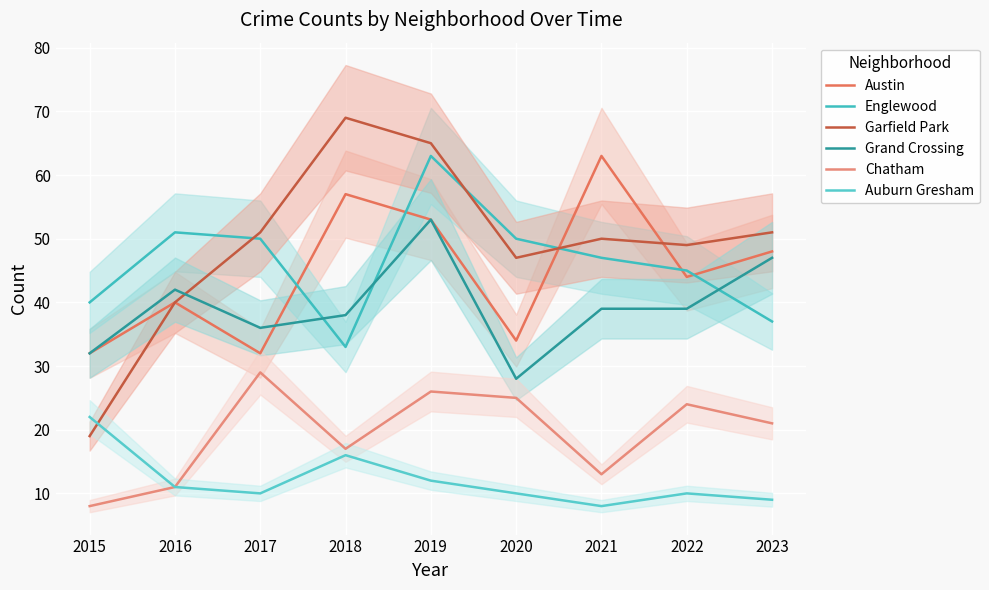

The value of Grand Crossing at 2022 is 39. True or false?

True